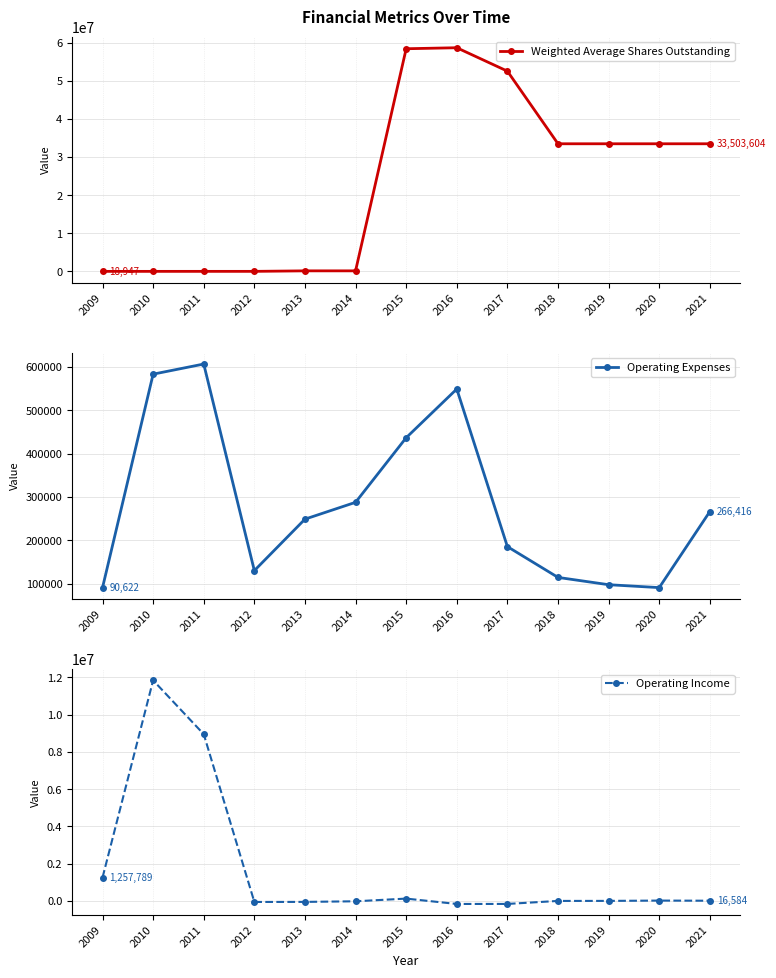

What is the approximate value of Operating Expenses at 2019, to the nearest 100?

97500